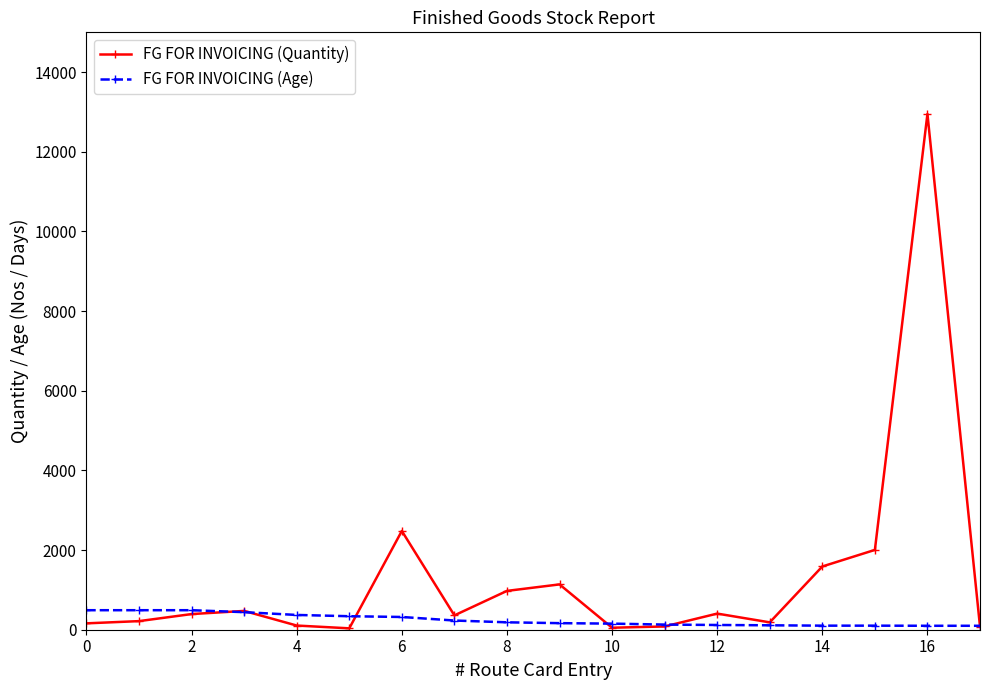

What is the highest value of the FG FOR INVOICING (Age) series?

490